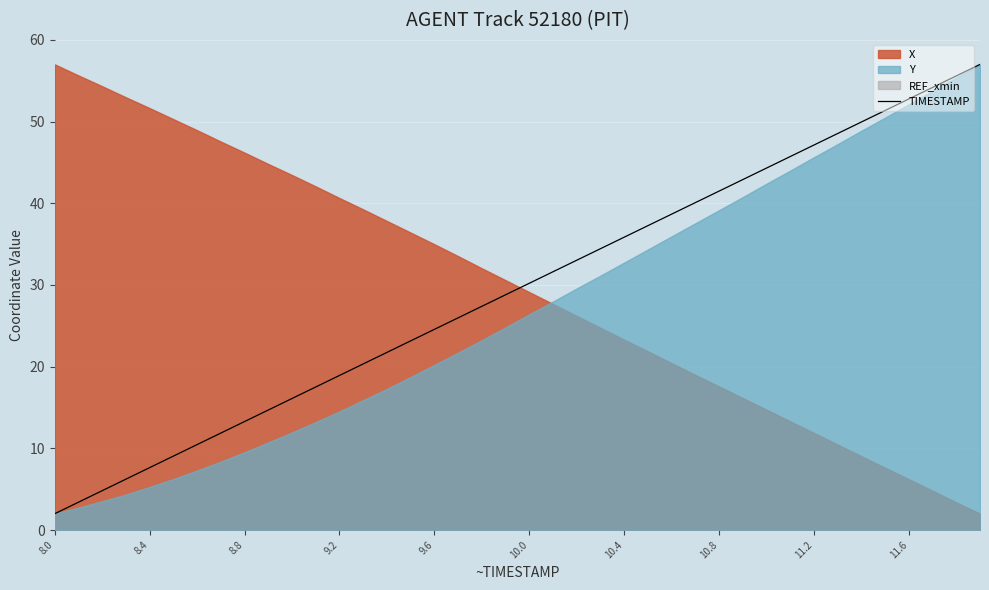

What is the minimum value shown in the chart?

2.0